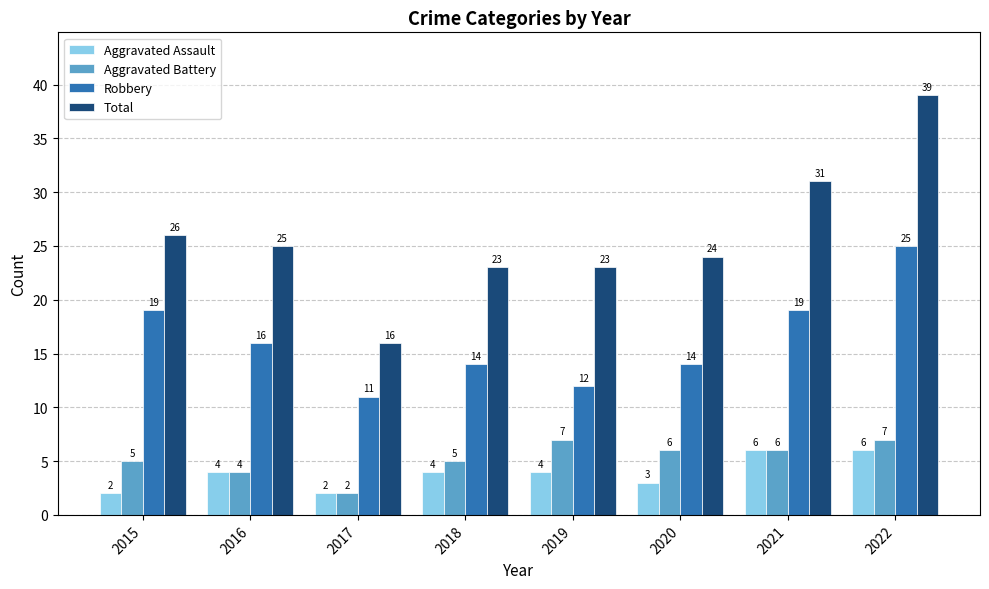

The Total series shows 25 at 2016. True or false?

True